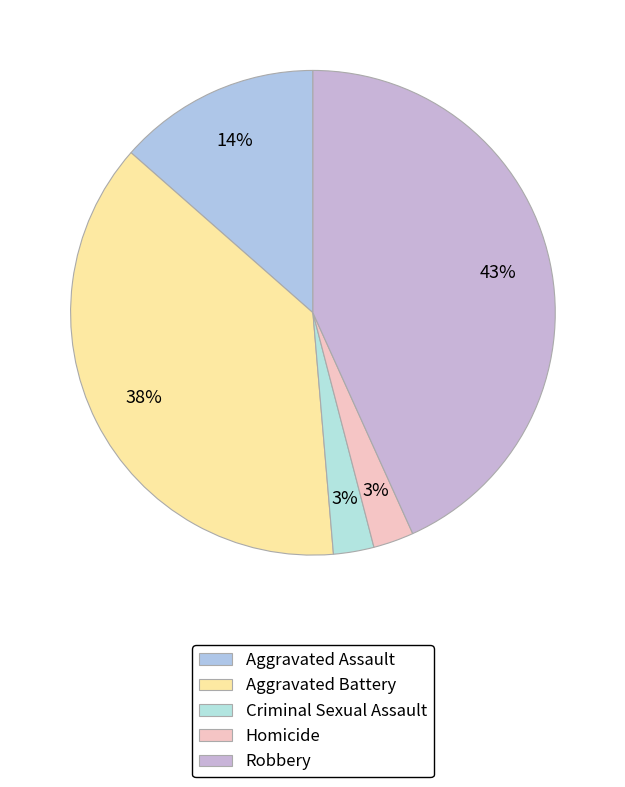

Is it true that Criminal Sexual Assault is 3% of the pie?

True